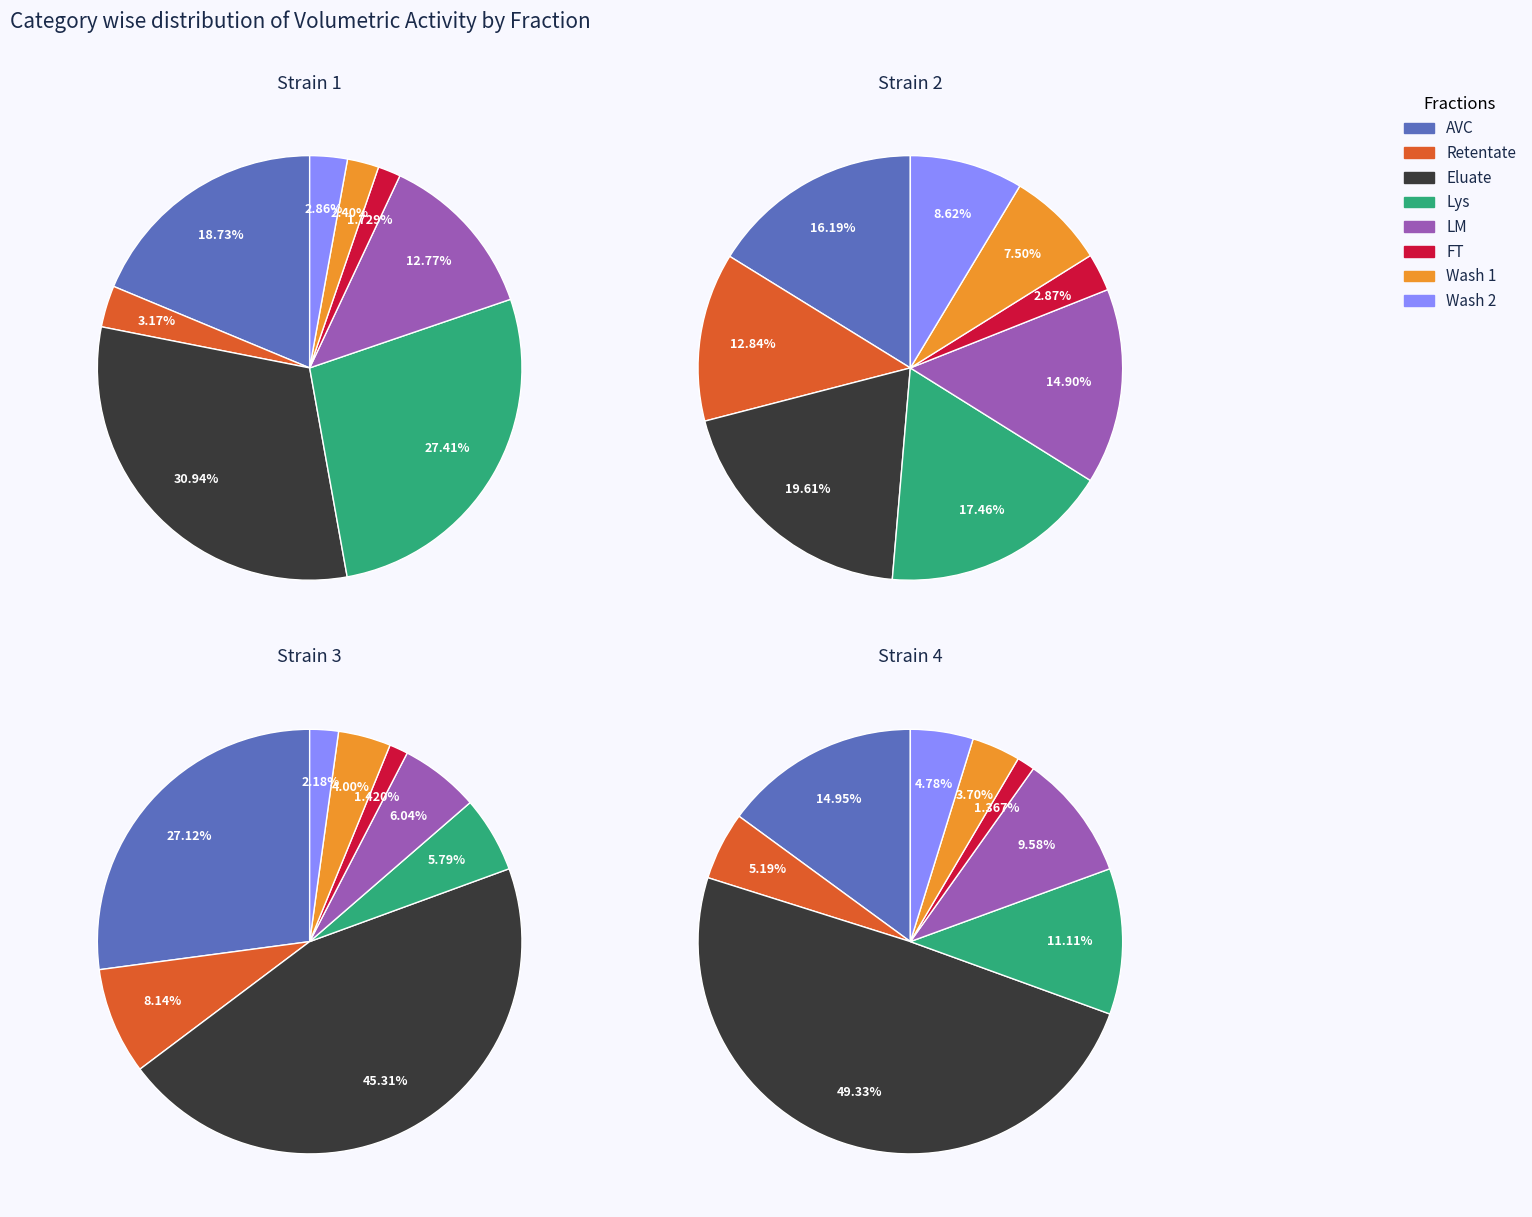

True or false: Retentate accounts for 3% of the total.

True